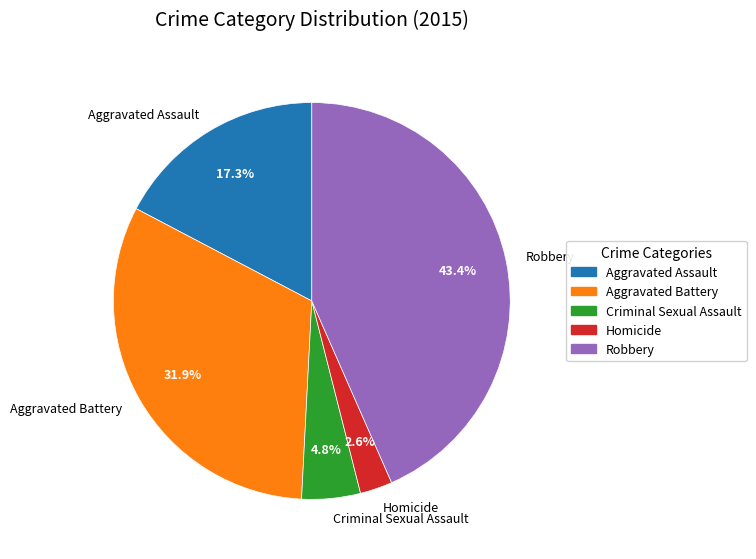

How many segments does this pie chart have?

5